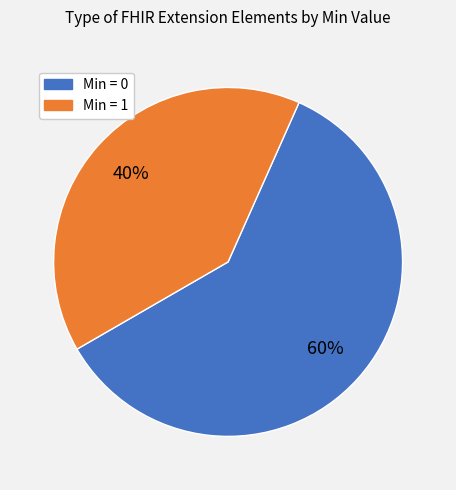

Is there a majority slice in this chart?

Yes